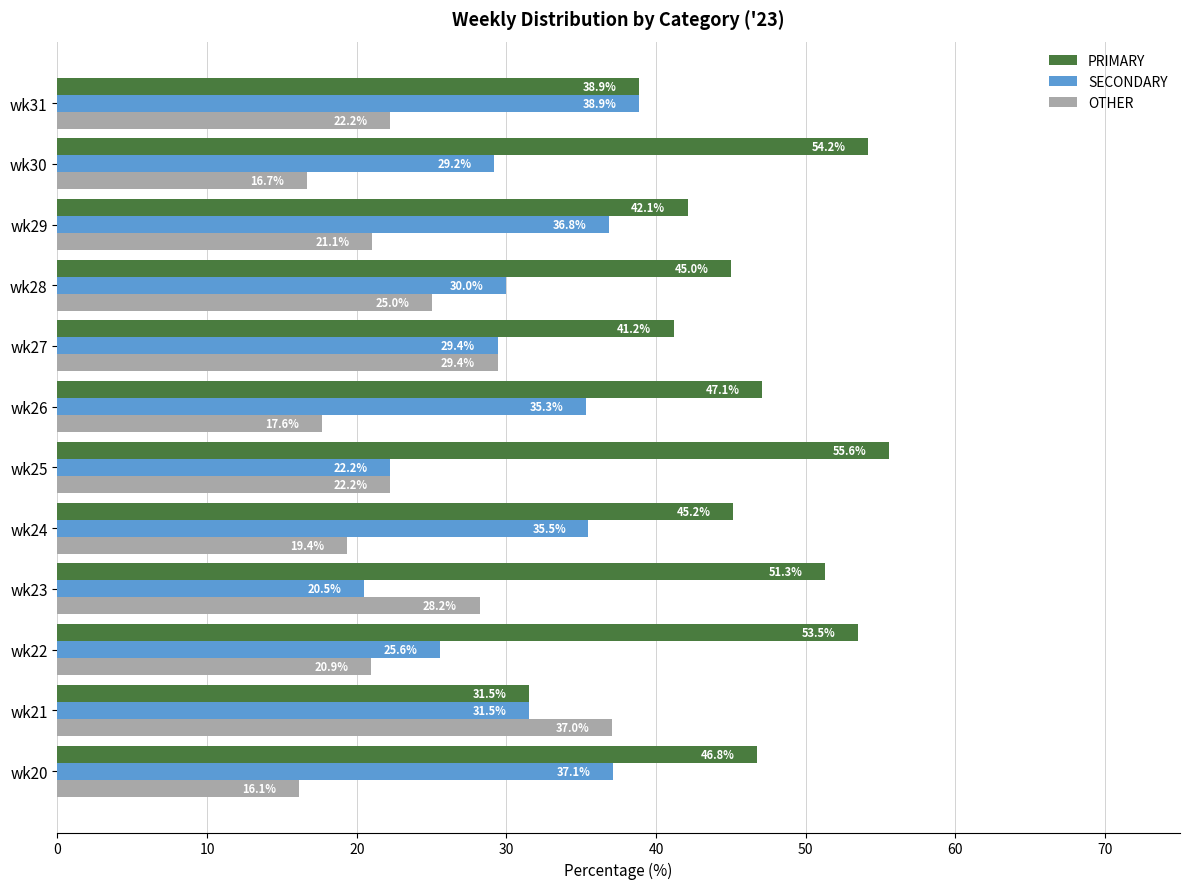

What is the difference between the second highest and minimum values in the SECONDARY series?

16.6